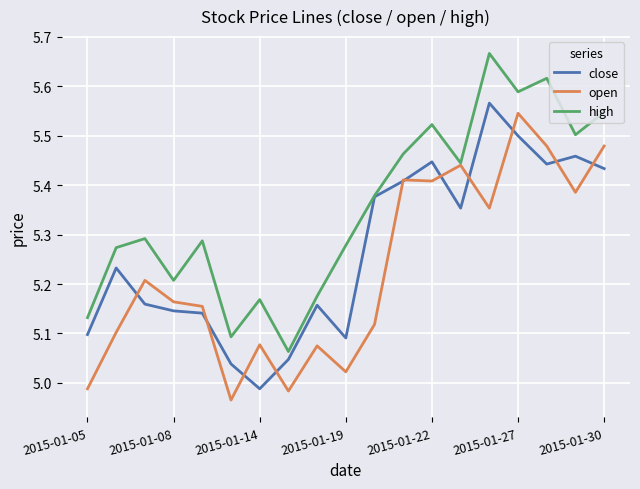

Which series has the largest total across all categories?

high